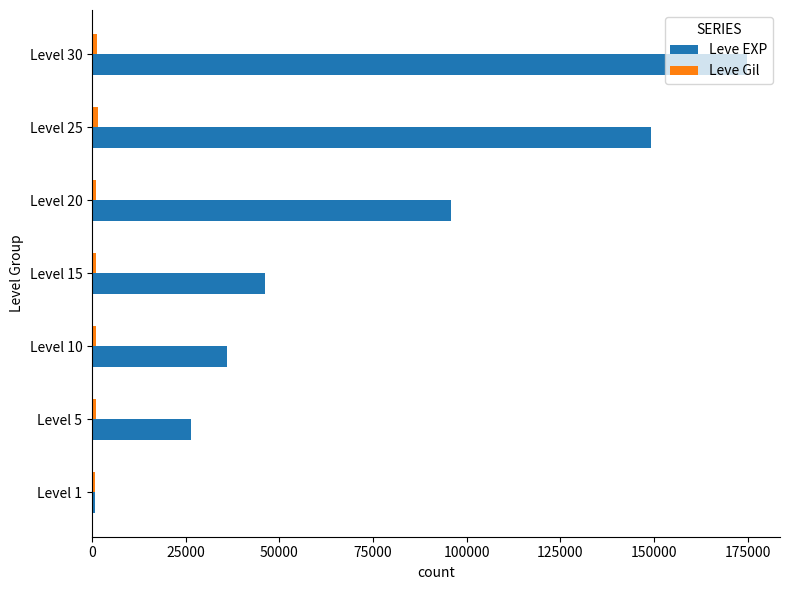

What is the difference between the second highest and minimum values in the Leve EXP series?

148350